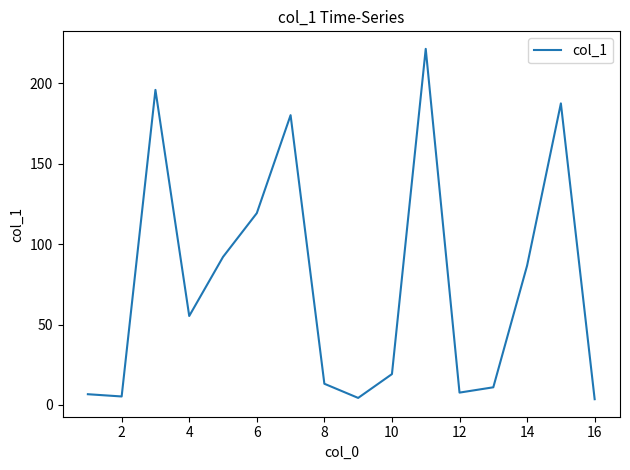

What is the greatest value displayed?

221.3